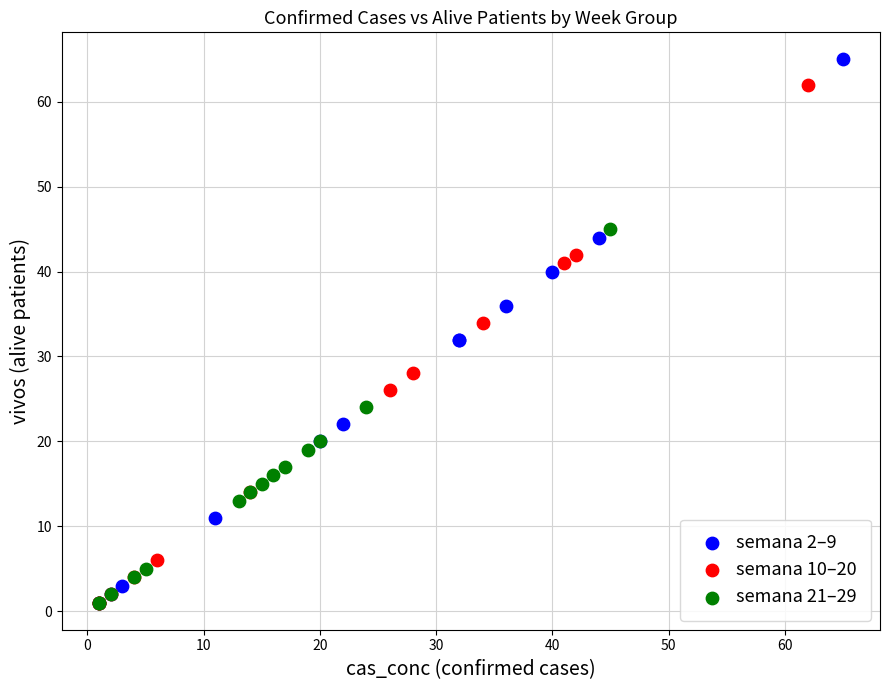

Which series contains the highest Y value?

semana 2–9